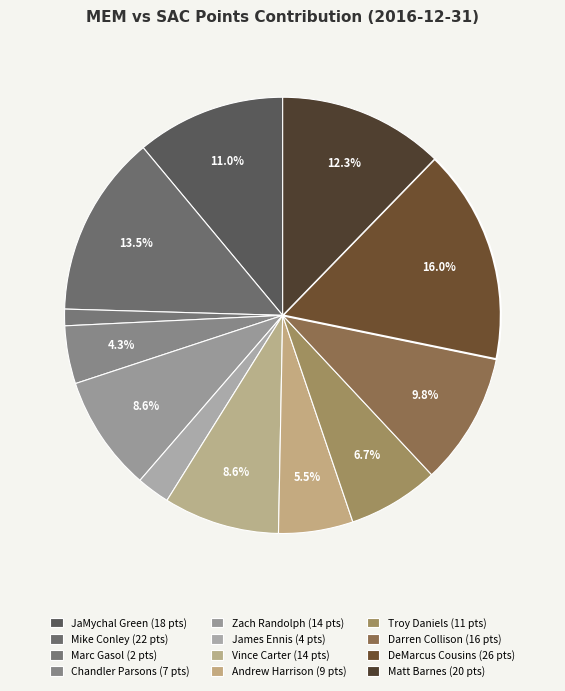

How many segments does this pie chart have?

12